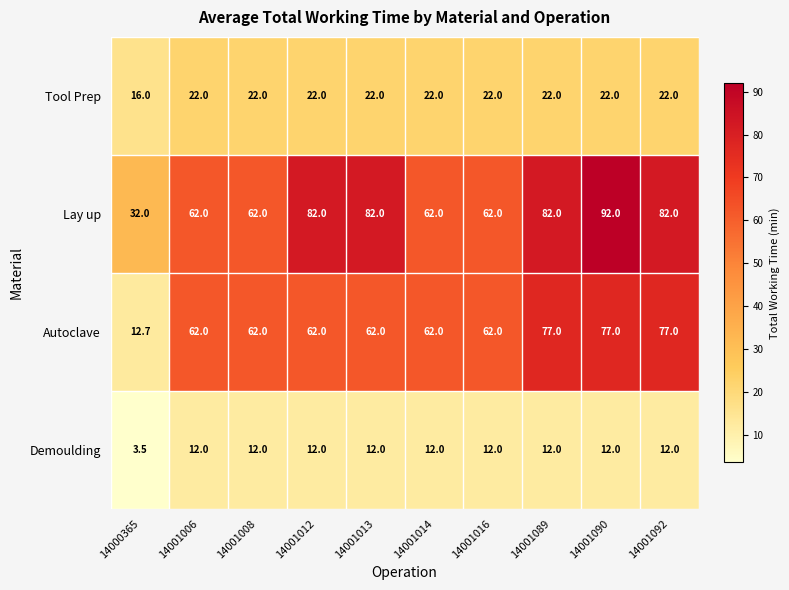

At which label does Demoulding reach its minimum?

14000365